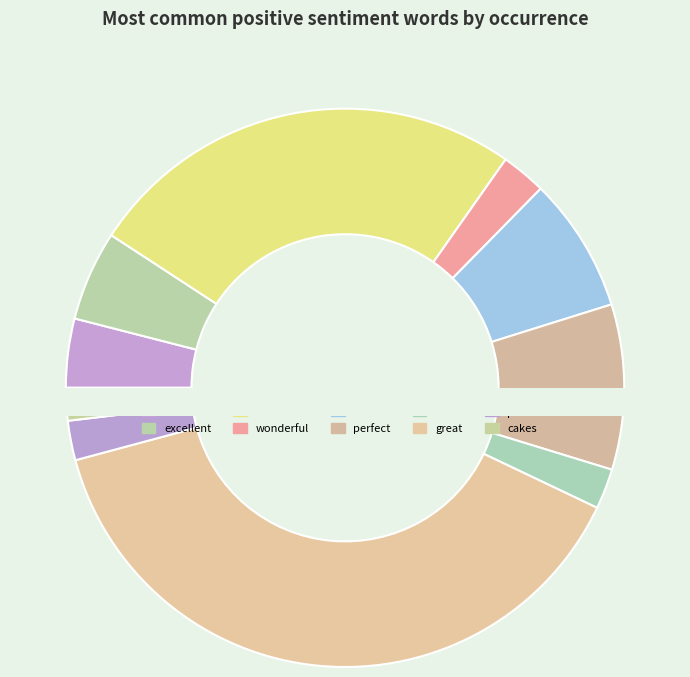

To the nearest percent, what percentage of the pie is wonderful?

3%